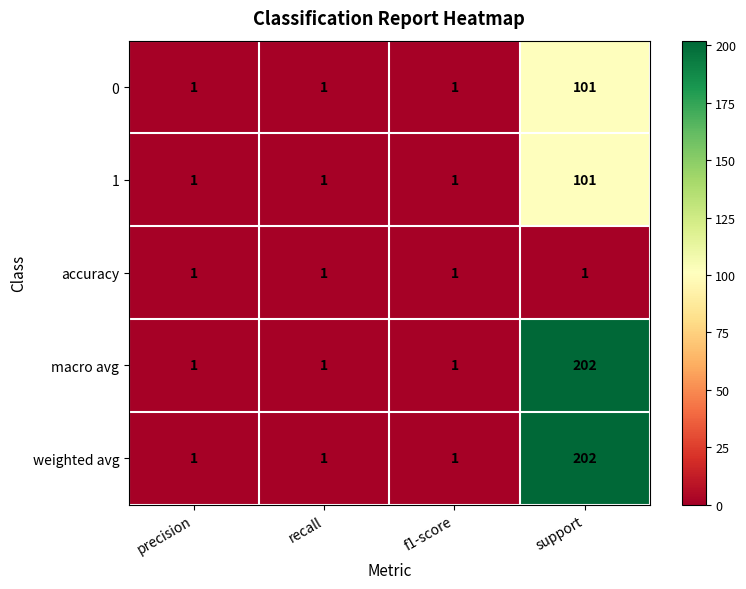

The value of 0 at recall is 1. True or false?

True